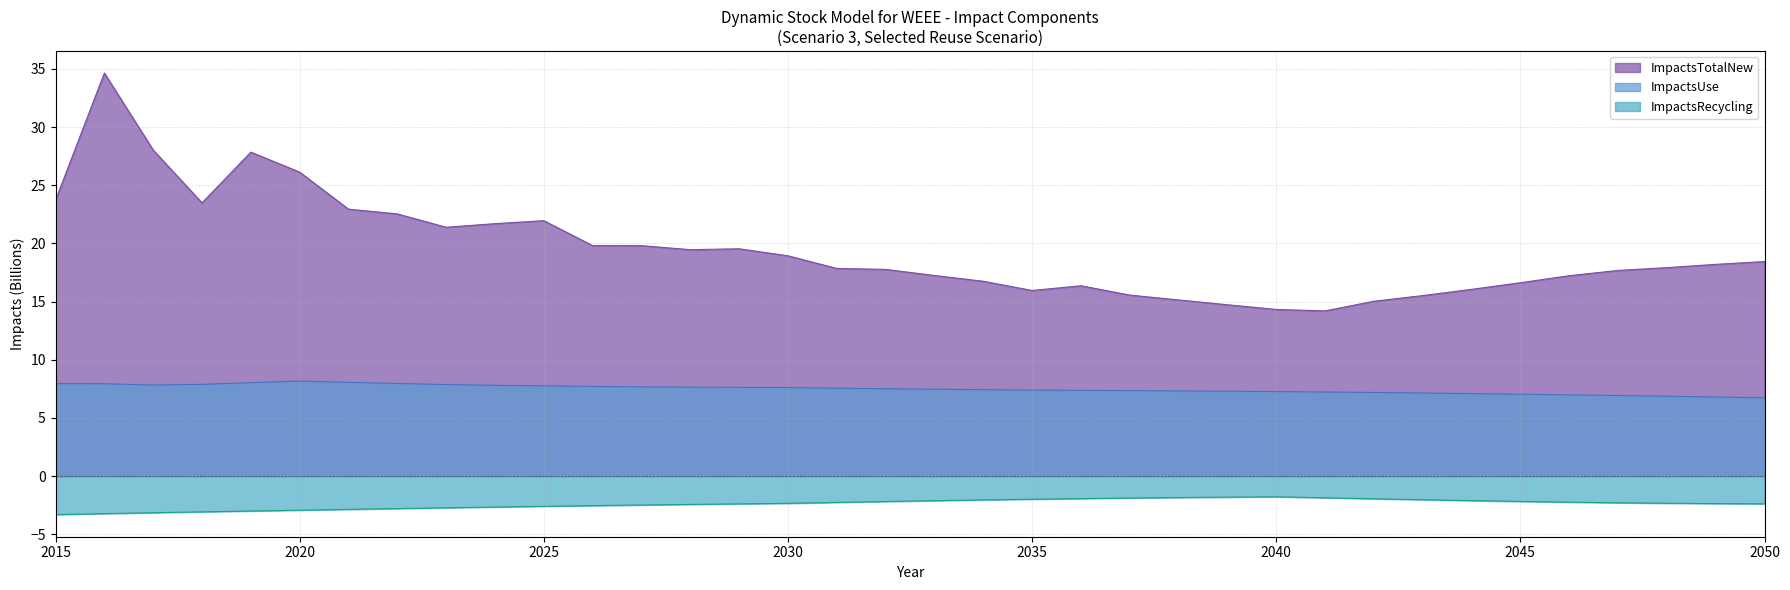

How many lines are shown in the chart?

3